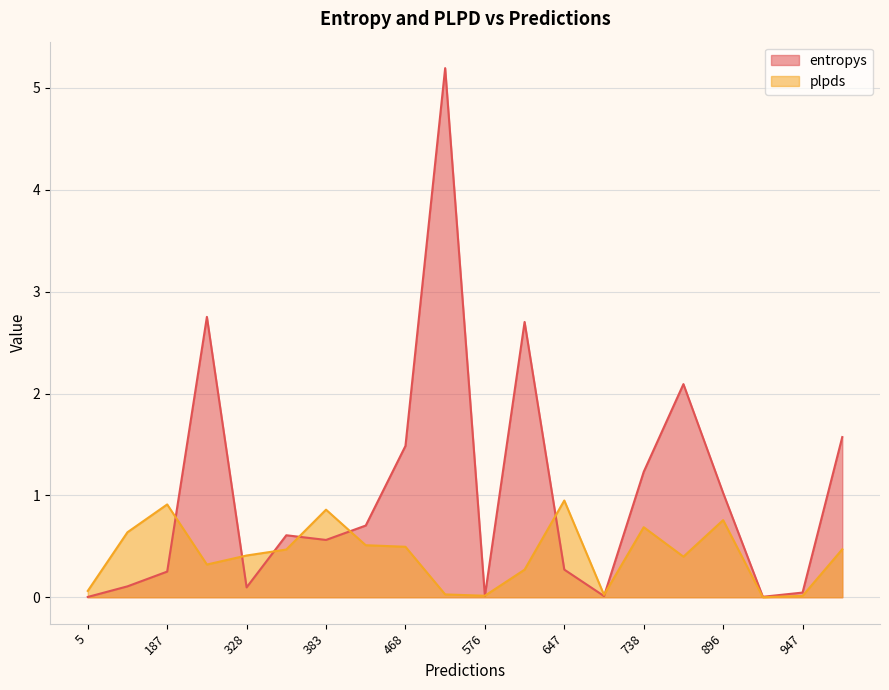

What is the highest value of the entropys series?

5.2